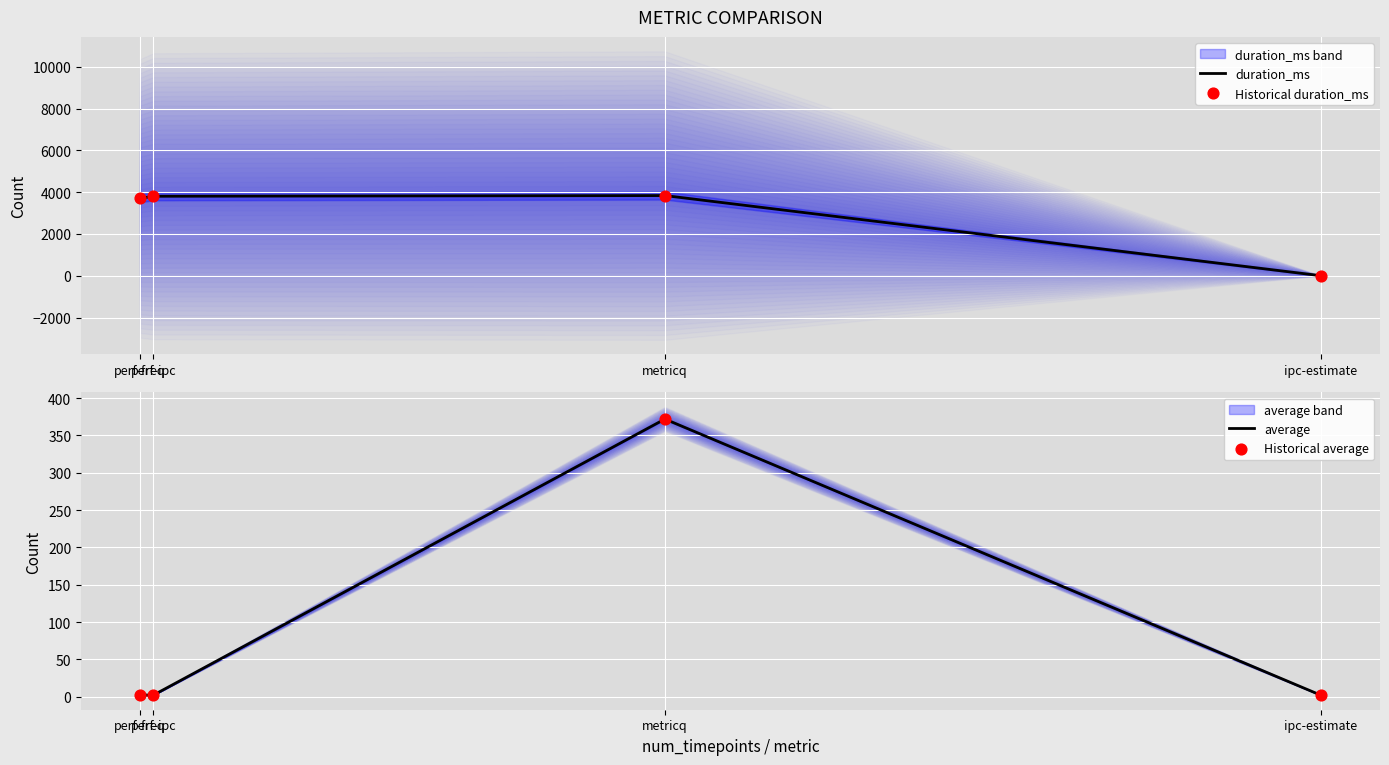

In duration_ms, how many points are higher than both neighbors (excluding endpoints)?

1